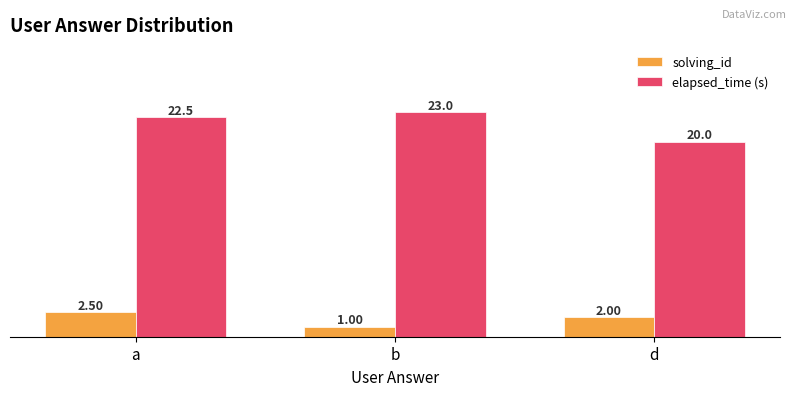

Count the number of categories in the chart.

3